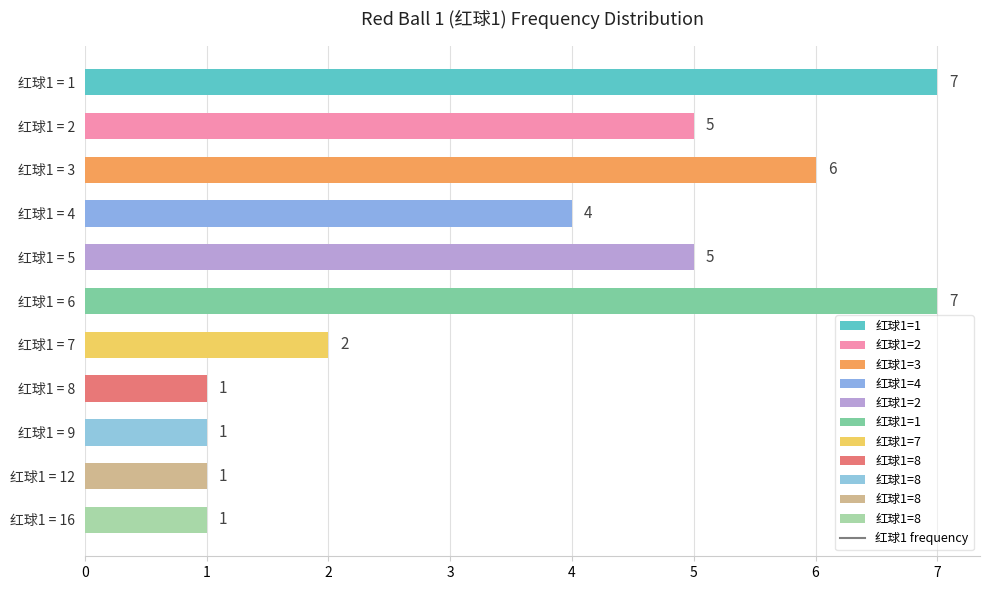

What is the greatest value displayed?

7